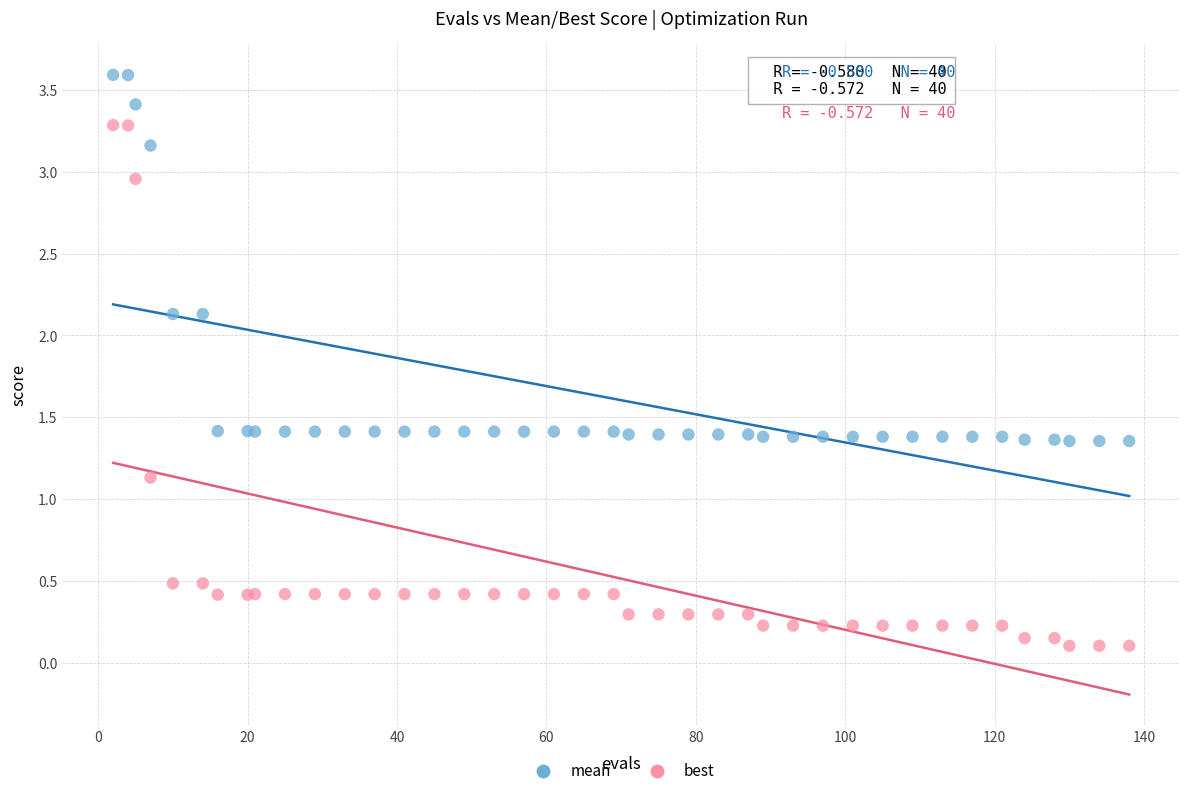

In the best series, what Y value is closest to 1?

1.1